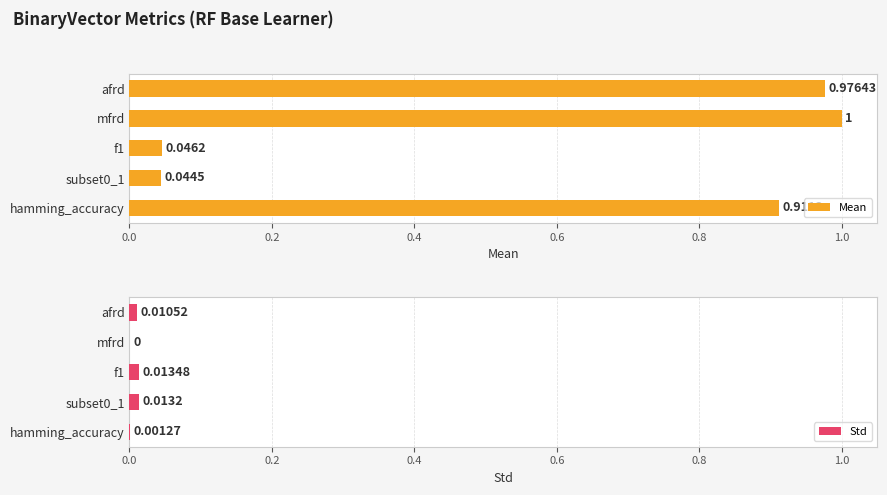

Where is Std nearest to the value 0?

mfrd